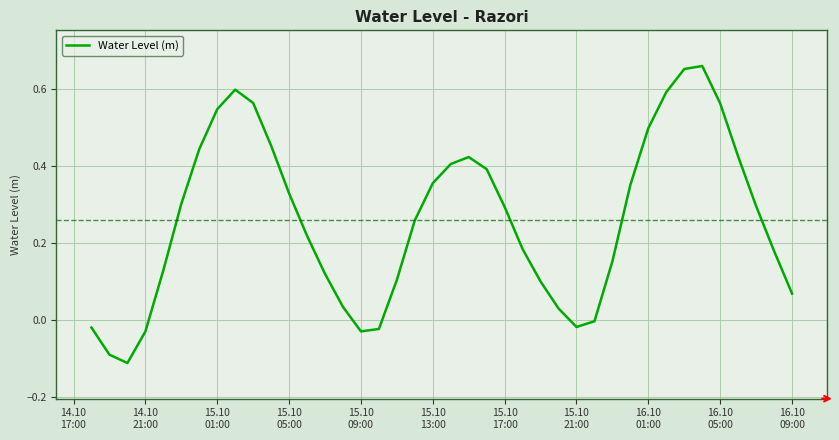

How many points are lower than both their immediate neighbors (excluding endpoints)?

3